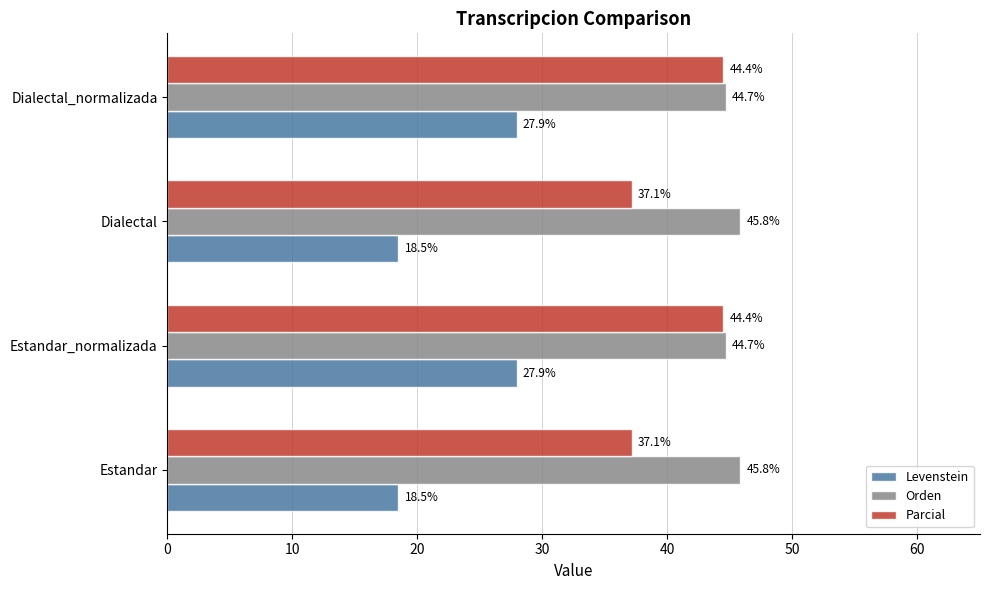

Which series has the largest range (max minus min)?

Levenstein